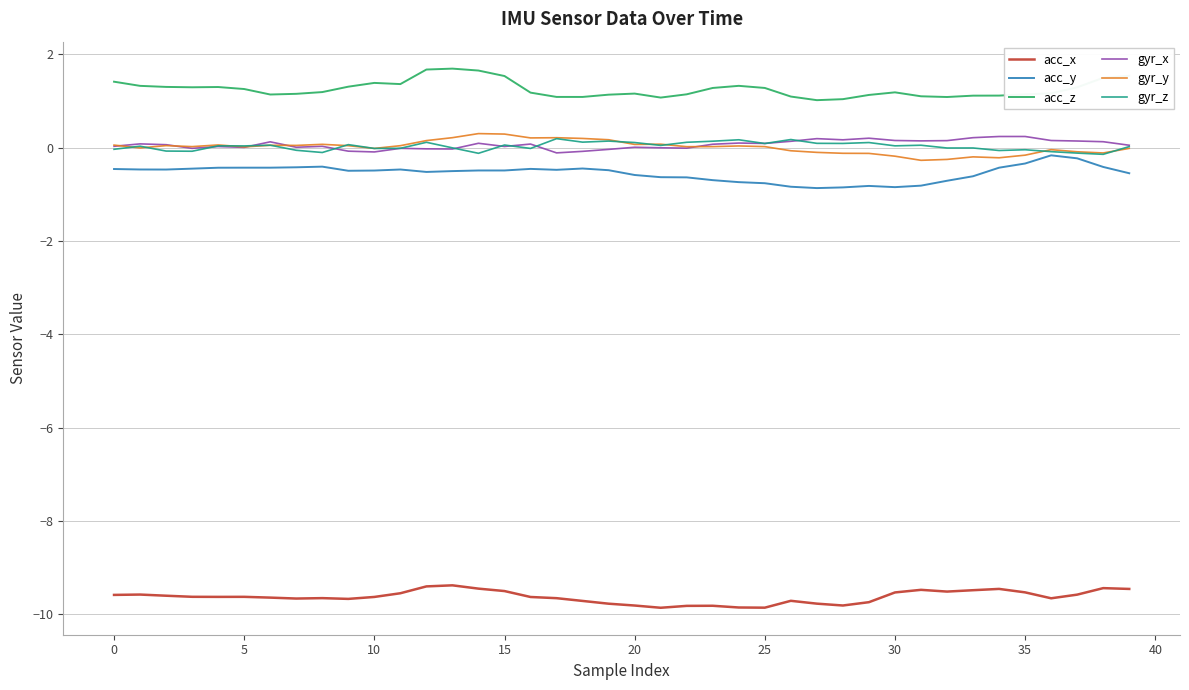

What is the highest value of the acc_x series?

-9.4